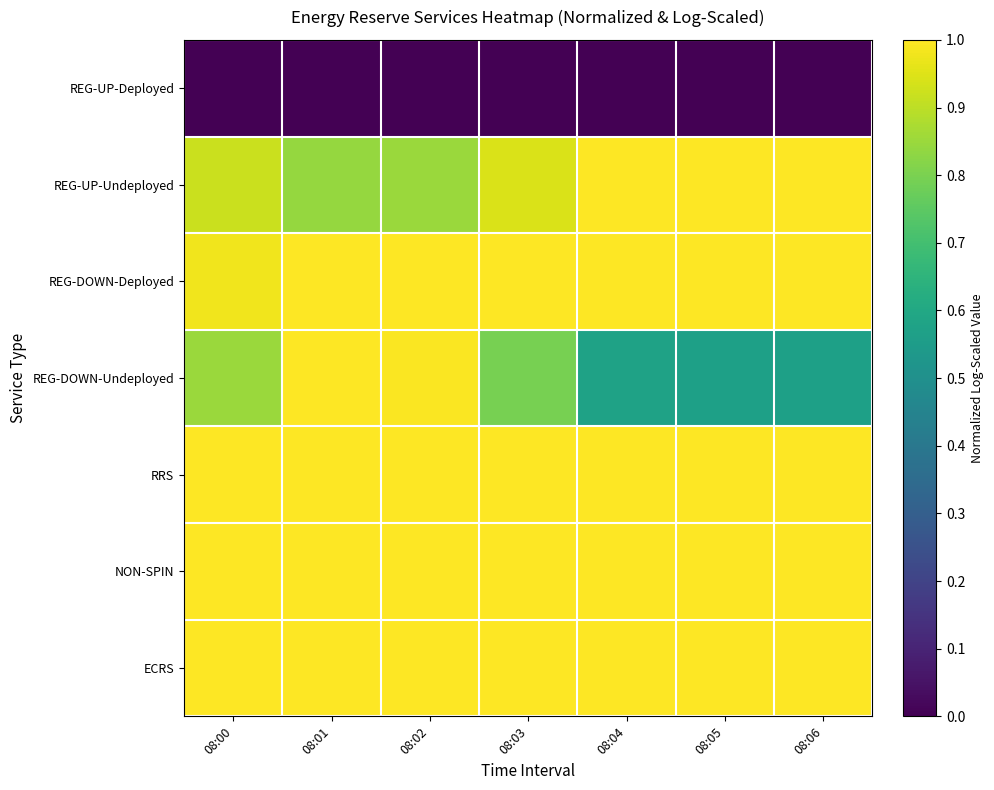

Reading left to right, what are all the values shown in this chart?

REG-UP-Deployed: 08:00=0.0	08:01=0.0	08:02=0.0	08:03=0.0	08:04=0.0	08:05=0.0	08:06=0.0
REG-UP-Undeployed: 08:00=0.9	08:01=0.8	08:02=0.8	08:03=0.9	08:04=1.0	08:05=1.0	08:06=1.0
REG-DOWN-Deployed: 08:00=1.0	08:01=1.0	08:02=1.0	08:03=1.0	08:04=1.0	08:05=1.0	08:06=1.0
REG-DOWN-Undeployed: 08:00=0.8	08:01=1.0	08:02=1.0	08:03=0.8	08:04=0.6	08:05=0.6	08:06=0.6
RRS: 08:00=1.0	08:01=1.0	08:02=1.0	08:03=1.0	08:04=1.0	08:05=1.0	08:06=1.0
NON-SPIN: 08:00=1.0	08:01=1.0	08:02=1.0	08:03=1.0	08:04=1.0	08:05=1.0	08:06=1.0
ECRS: 08:00=1.0	08:01=1.0	08:02=1.0	08:03=1.0	08:04=1.0	08:05=1.0	08:06=1.0